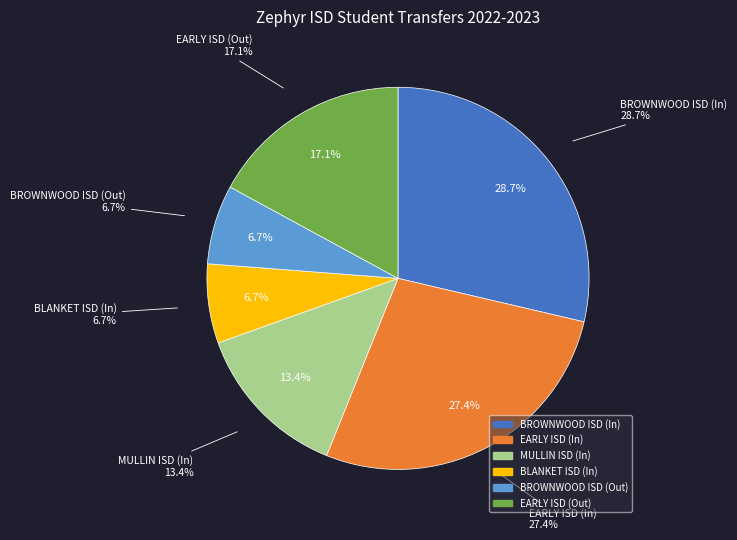

Rank the categories by value from lowest to highest.

BLANKET ISD (In), BROWNWOOD ISD (Out), MULLIN ISD (In), EARLY ISD (Out), EARLY ISD (In), BROWNWOOD ISD (In)